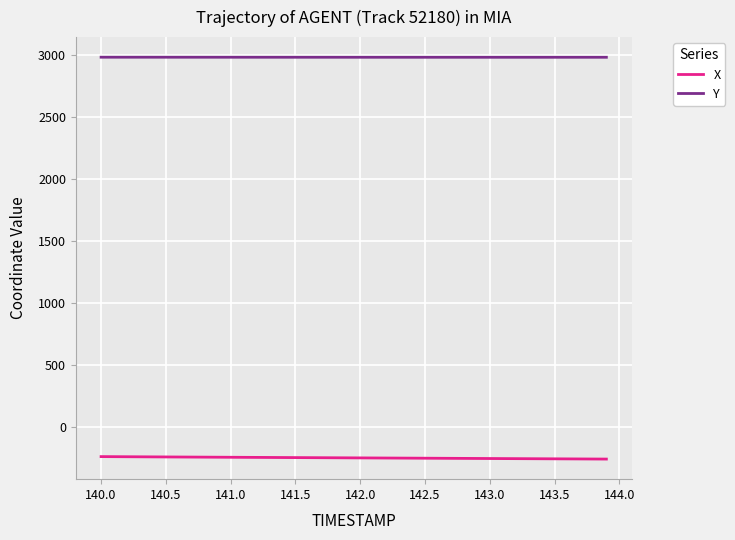

True or false: X and Y cross at least once.

False